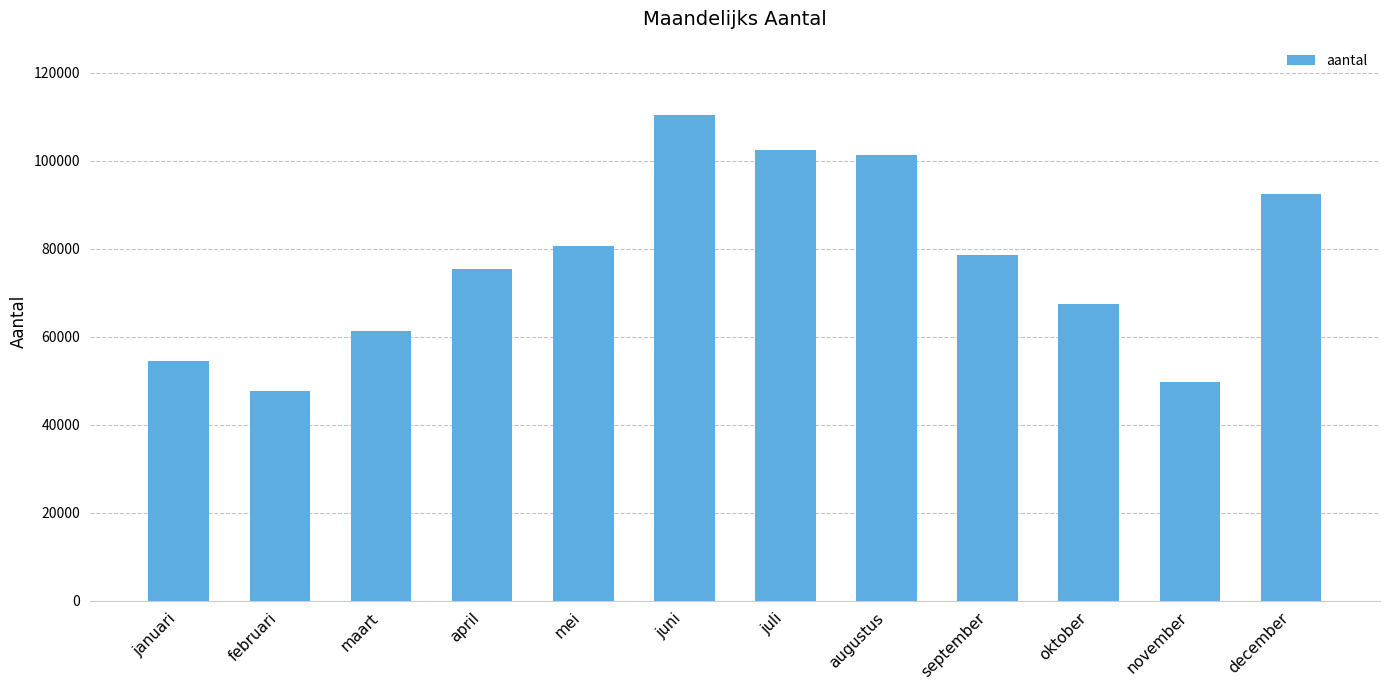

Reading right to left, extract all data points from this chart.

92399	49619	67432	78646	101365	102396	110457	80608	75329	61186	47665	54386